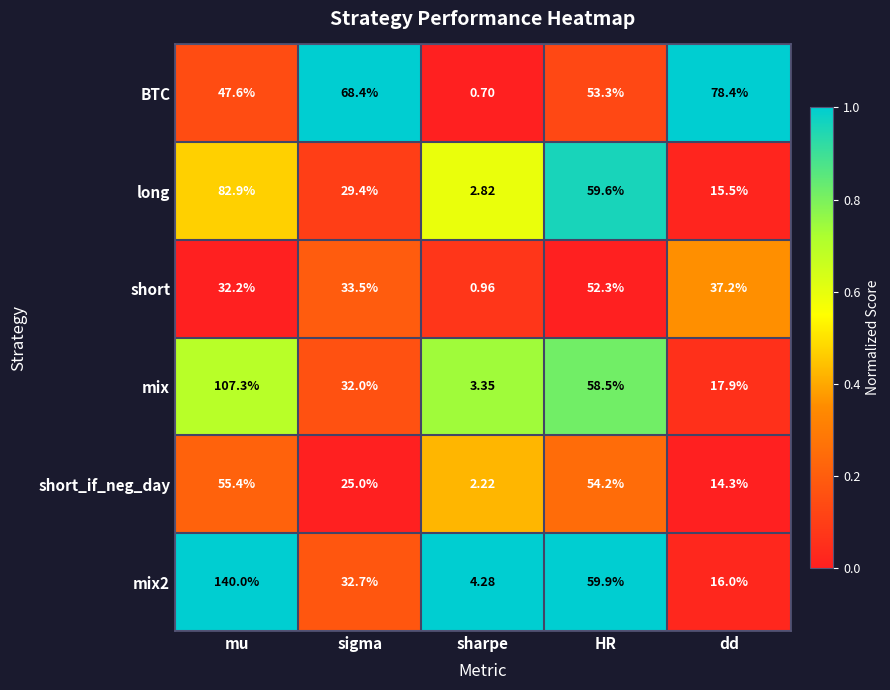

Which series has the largest range (max minus min)?

mix2